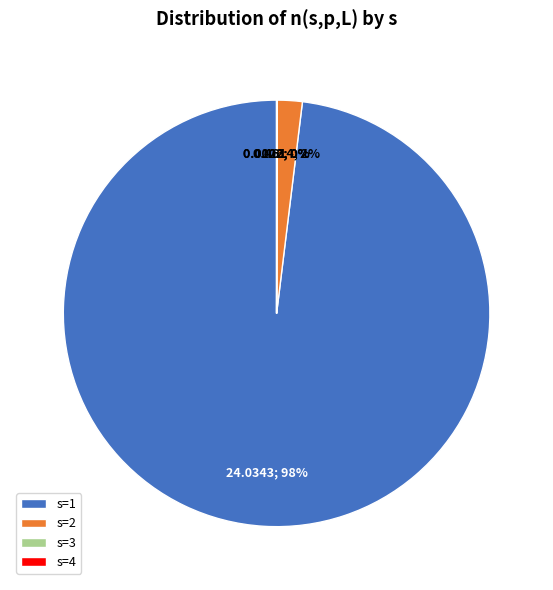

Does s=1 represent more than half of the total?

Yes